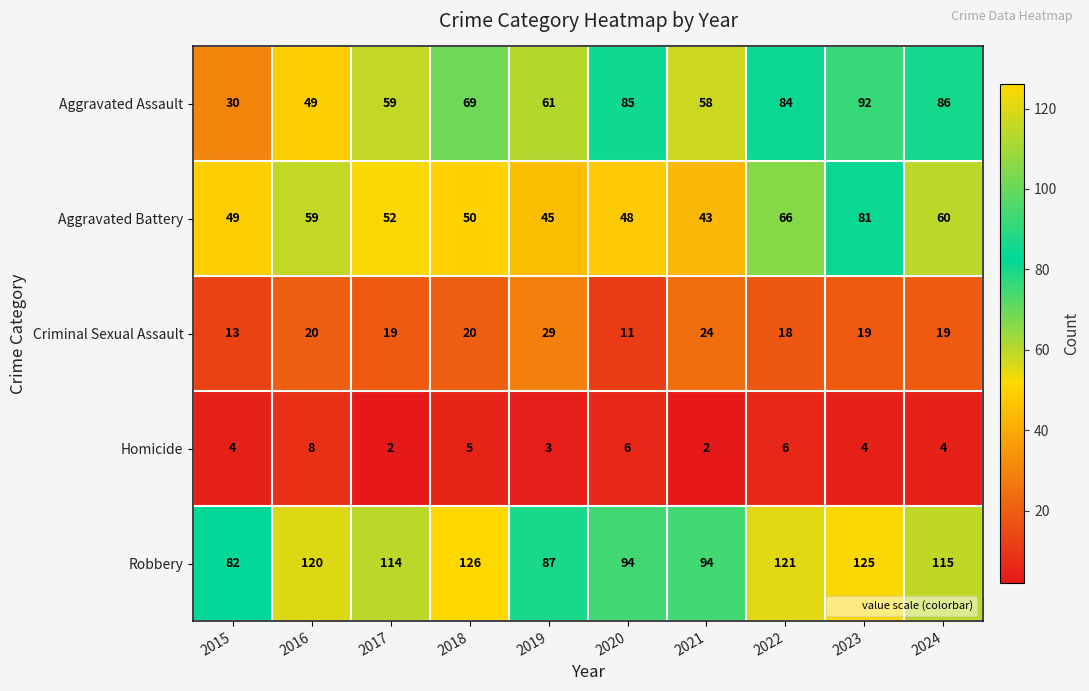

Which series changed the most between 2021 and 2022?

Robbery